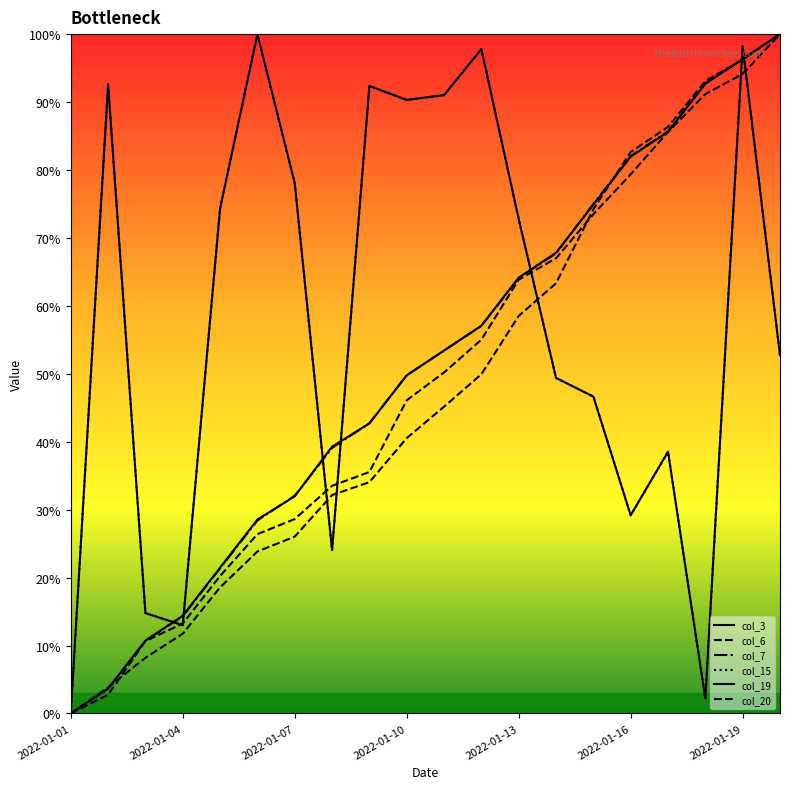

Does the chart have visible grid lines?

No